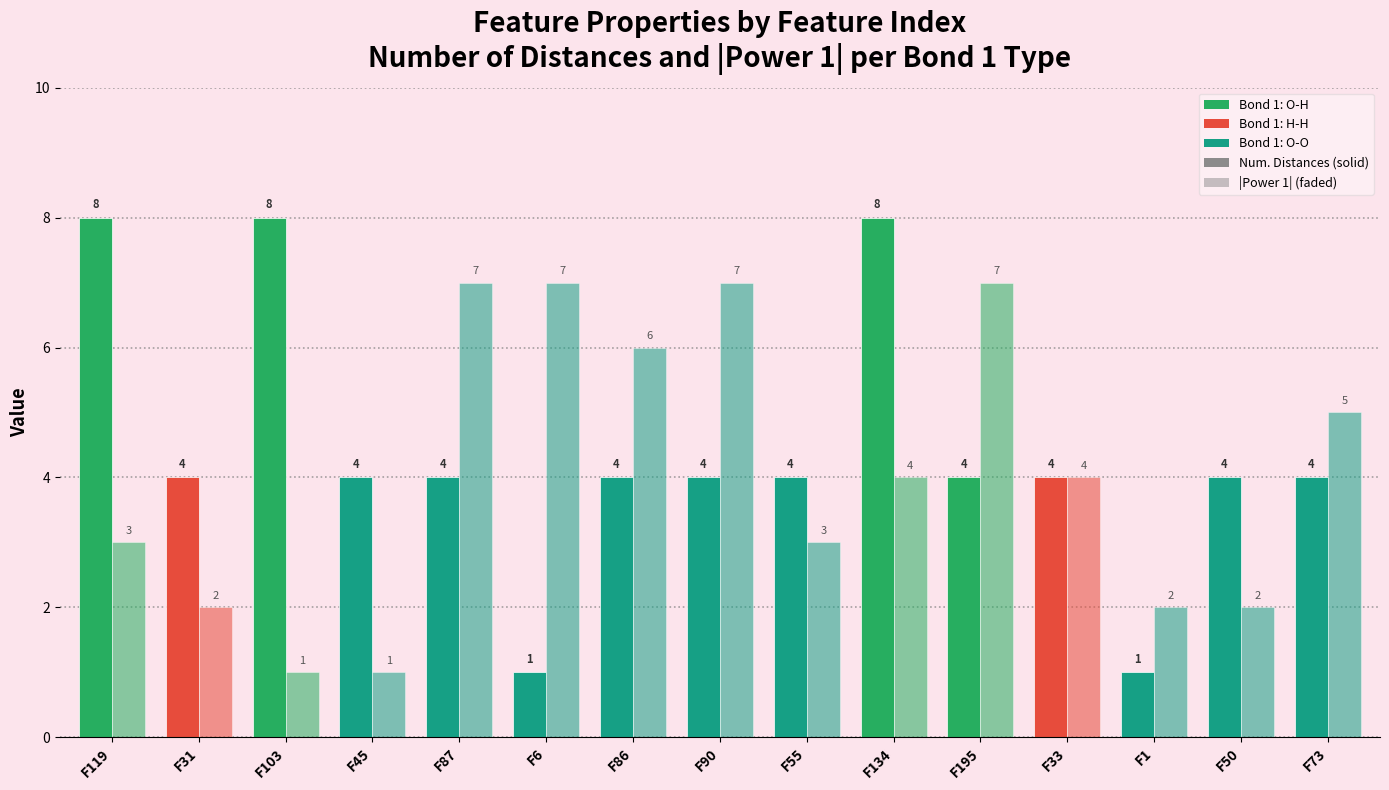

The Number of distances in feature series shows 4 at F134. True or false?

False